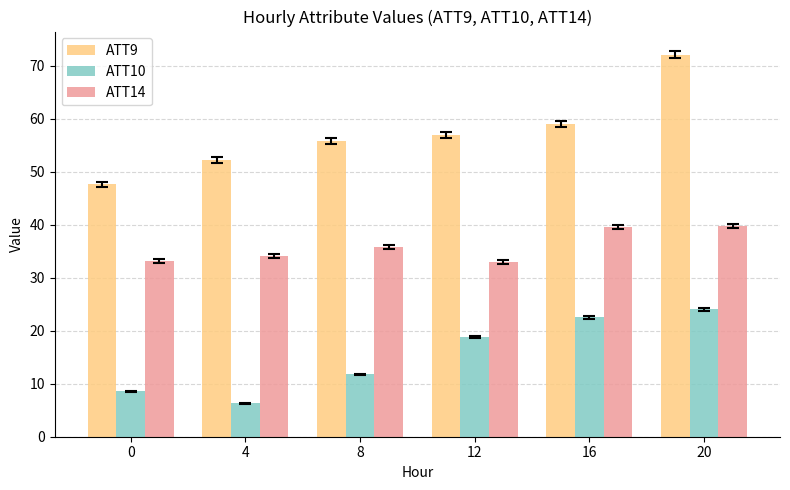

Which series has the largest total across all categories?

ATT9